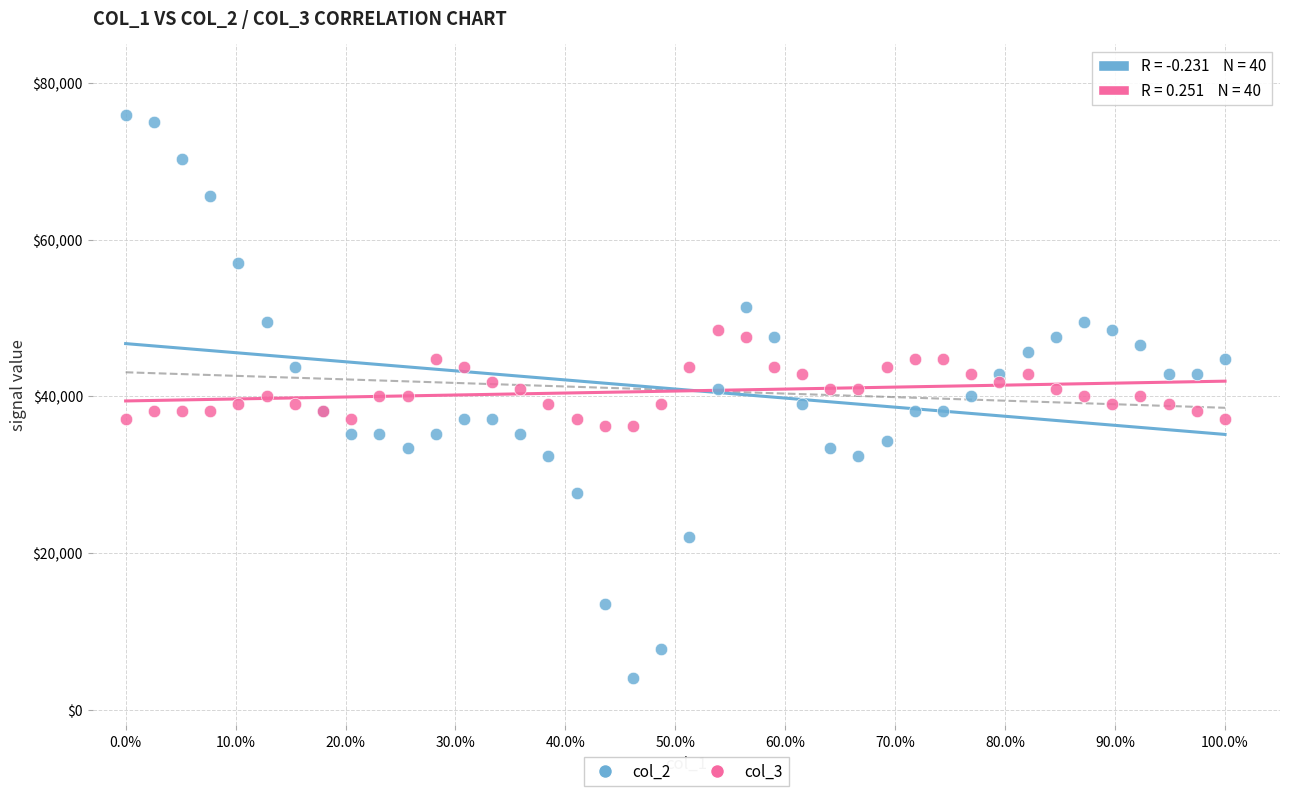

What are all the series names shown in the legend?

col_2, col_3